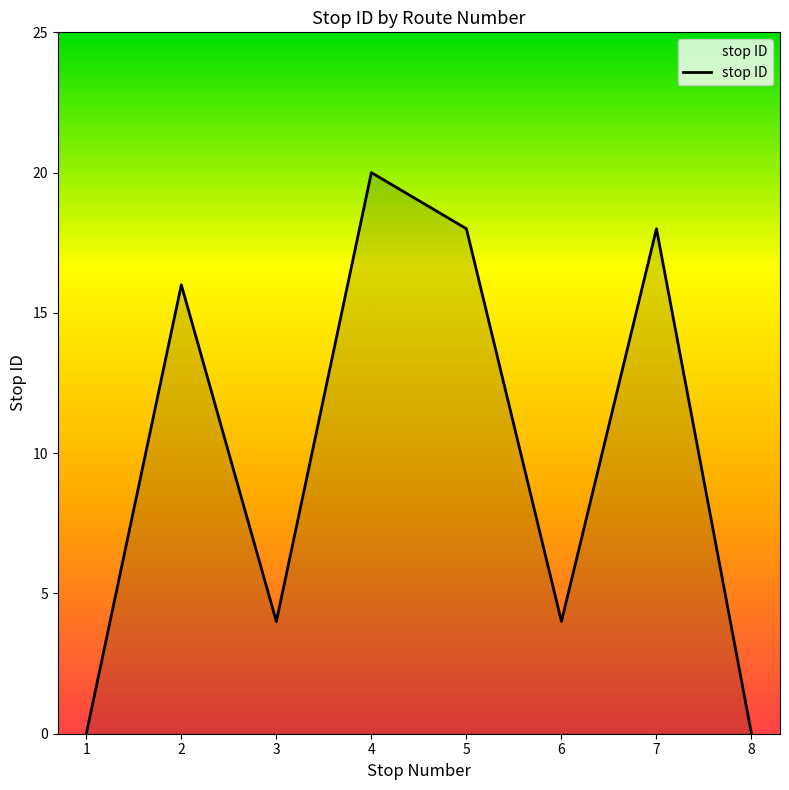

How many interior local peaks (higher than both neighbors) does the data have?

3